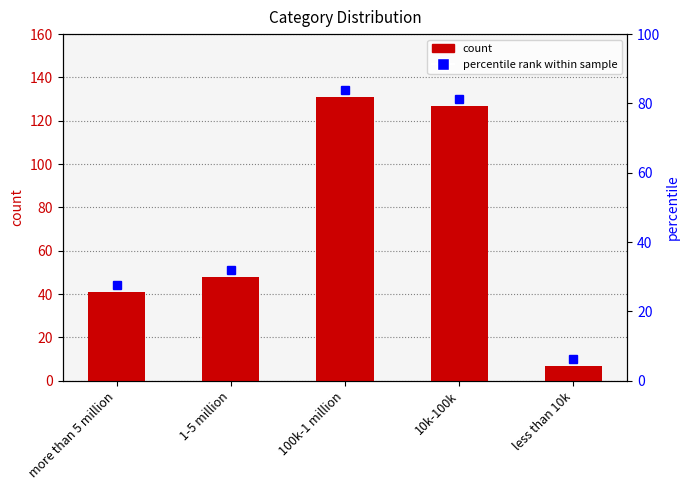

What is the difference between the values at 100k-1 million and 1-5 million?

83